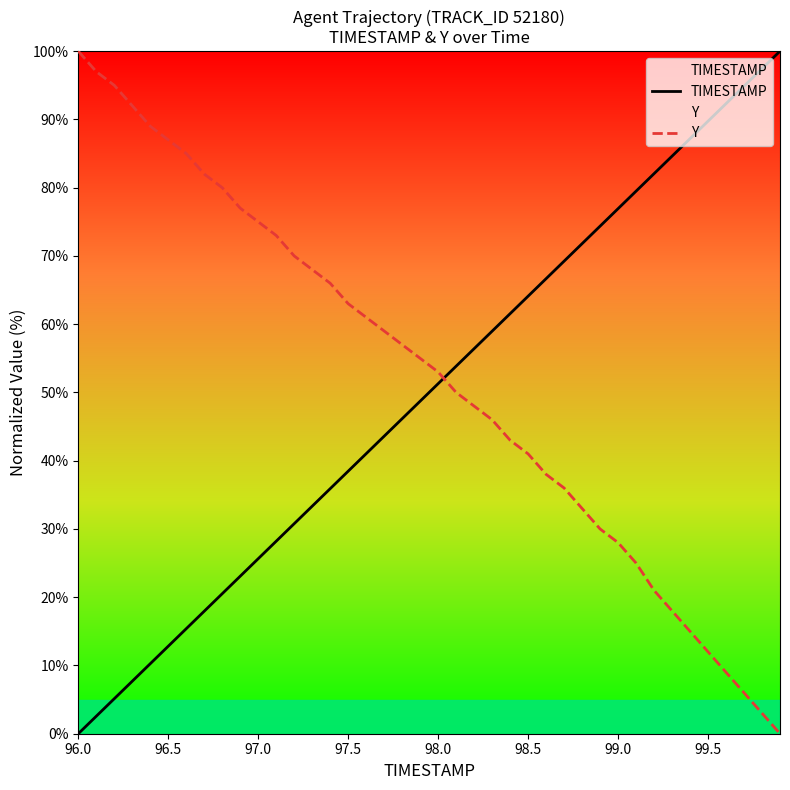

How many intersections are there between TIMESTAMP and Y?

1